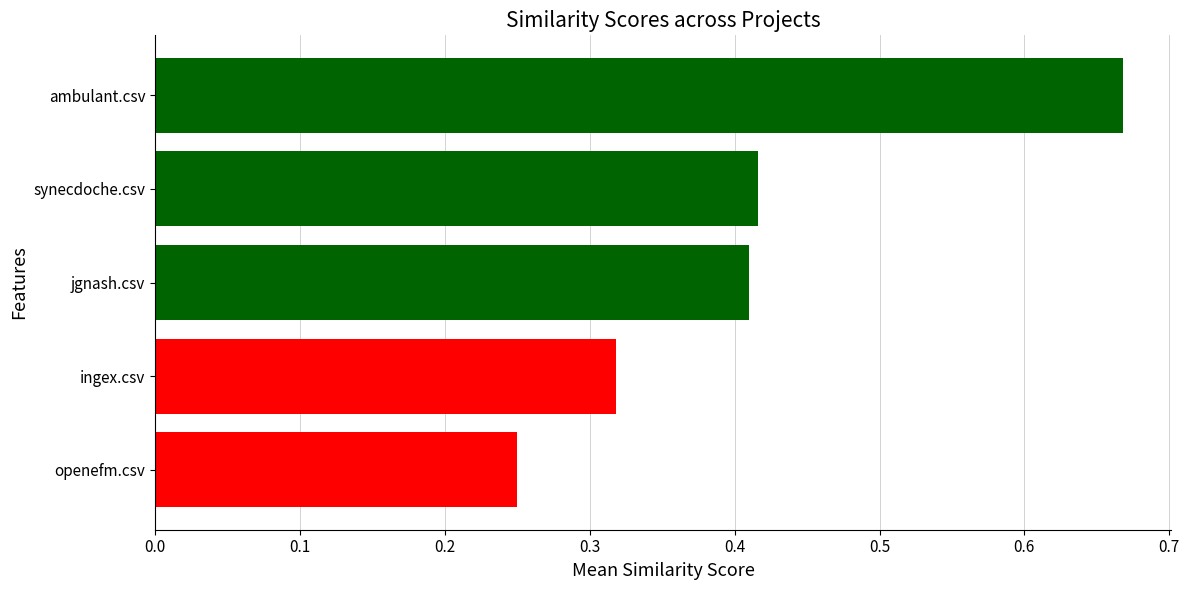

At which label is the value closest to 0?

openefm.csv